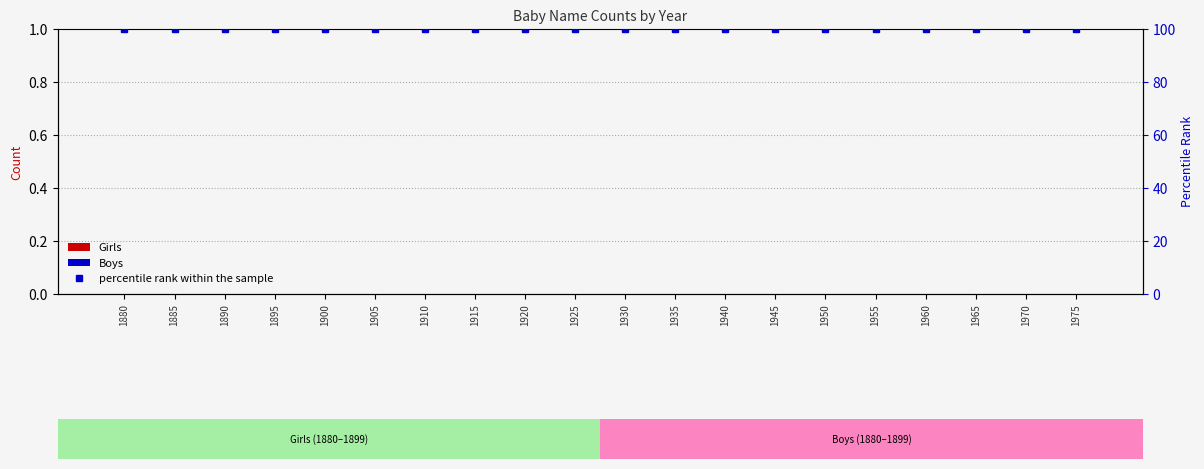

Does the chart contain any negative values?

No